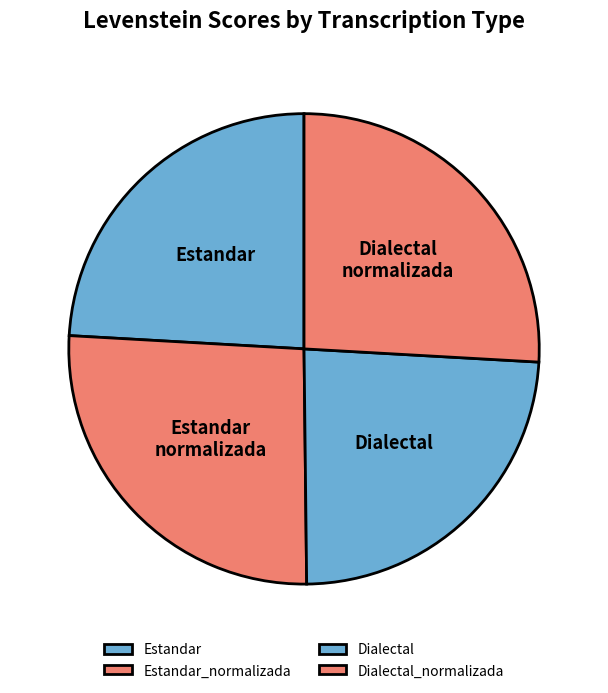

Rank the categories by value from lowest to highest.

Dialectal, Estandar, Dialectal_normalizada, Estandar_normalizada